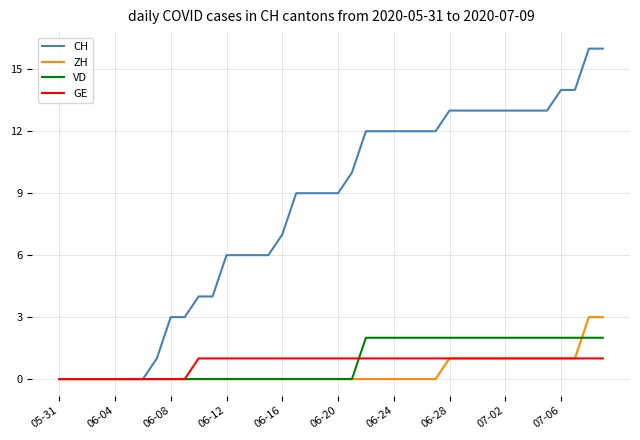

What is the greatest value displayed?

16